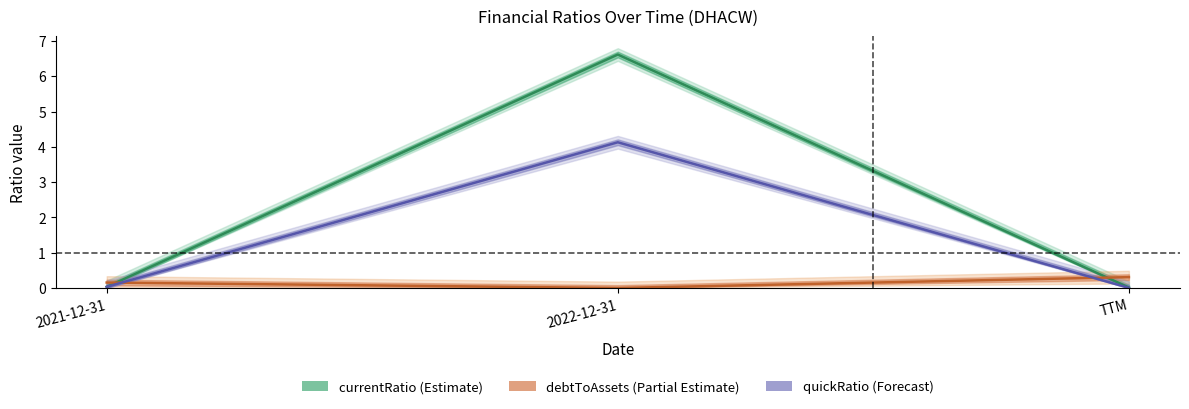

What is the label of the 3rd point from the left?

TTM